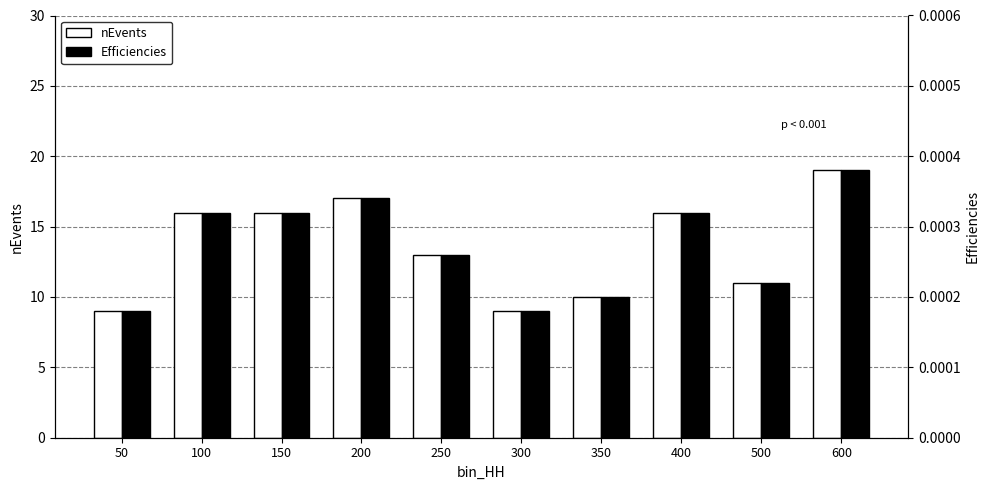

True or false: nEvents has a value of 16.0 at 150.

True